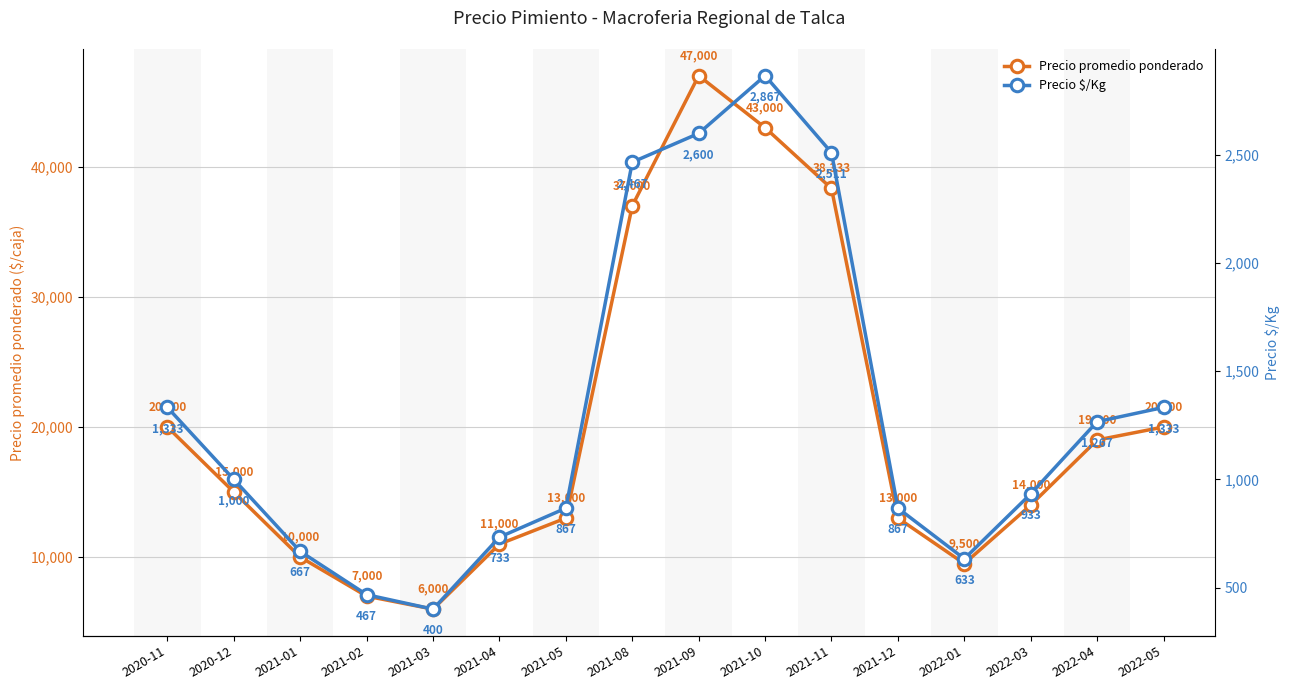

What is the difference between the maximum and minimum values in the Precio promedio ponderado series?

41000